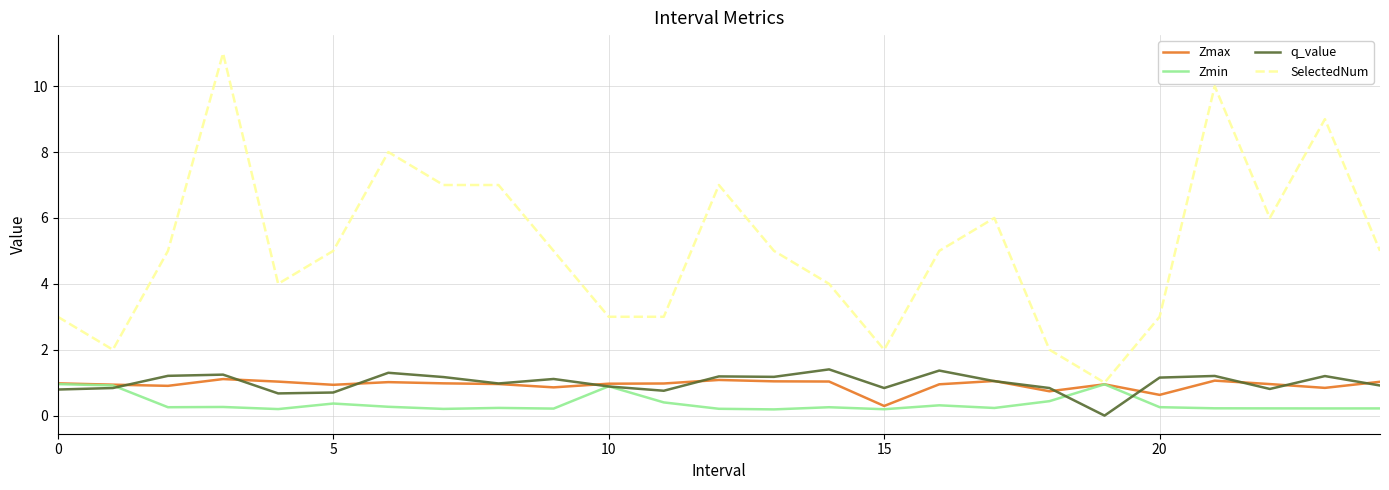

True or false: SelectedNum and q_value intersect in this chart.

False